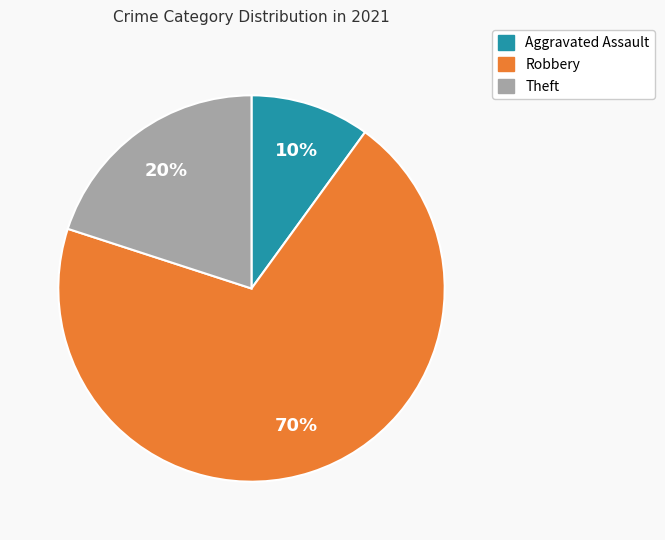

What is the ratio of the value at Aggravated Assault to the value at Theft?

0.5